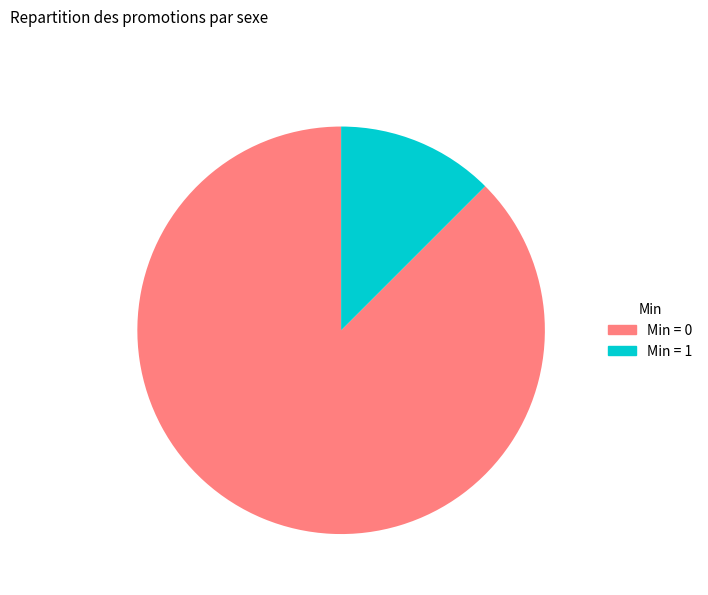

Is there any slice that represents more than half of the pie?

Yes